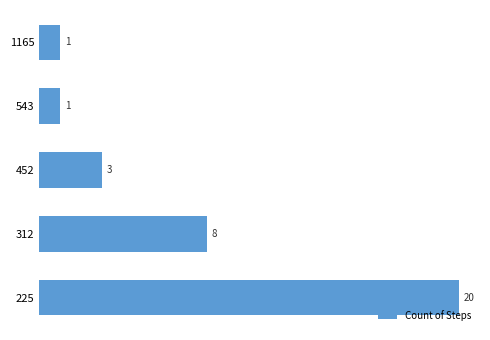

Are the bars horizontal?

Yes